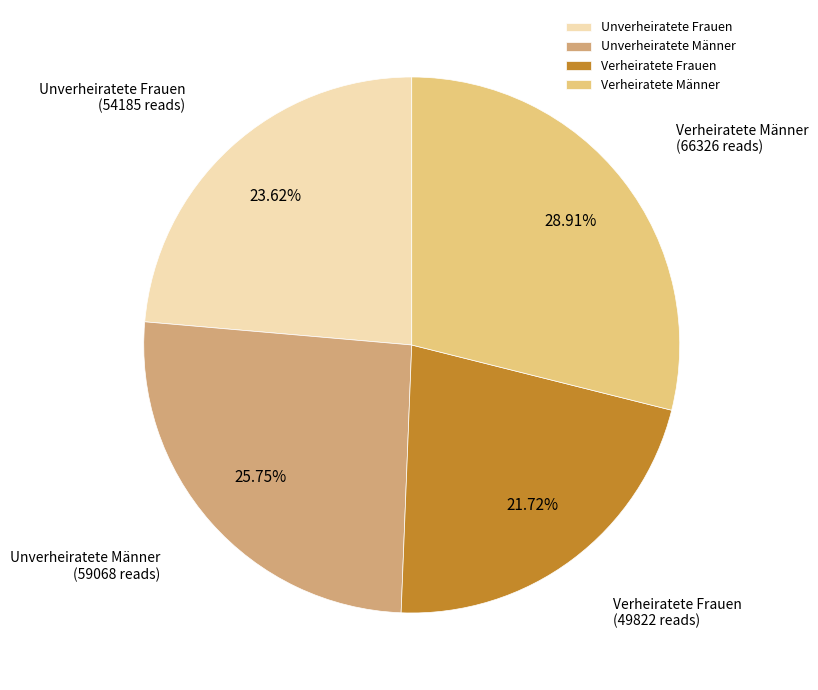

The Verheiratete Frauen slice represents 22% of the pie. True or false?

True